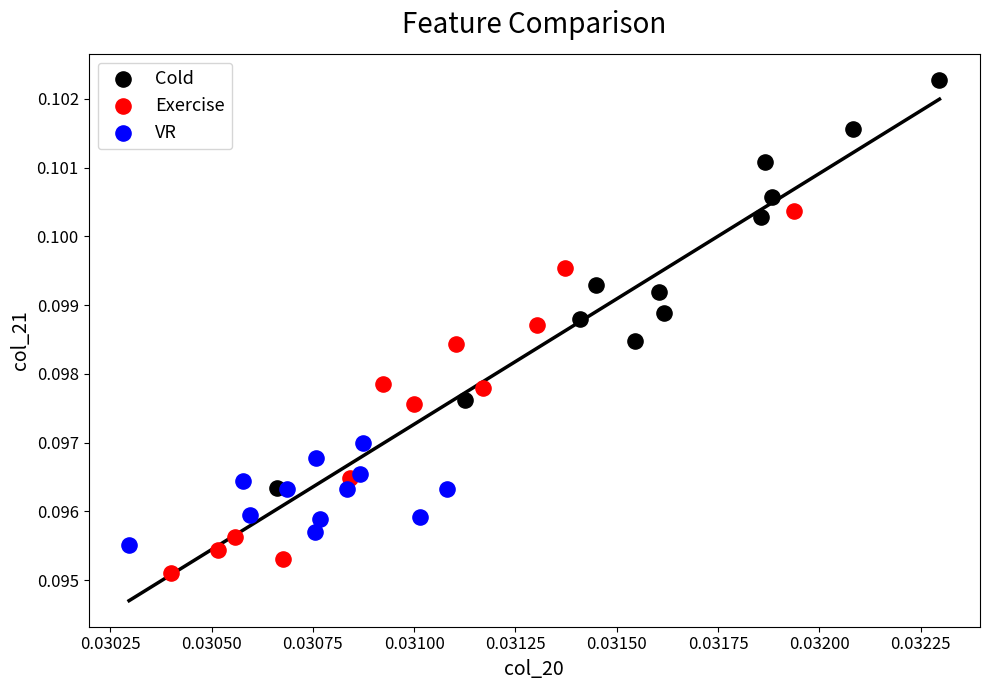

Which series contains the lowest Y value?

Exercise